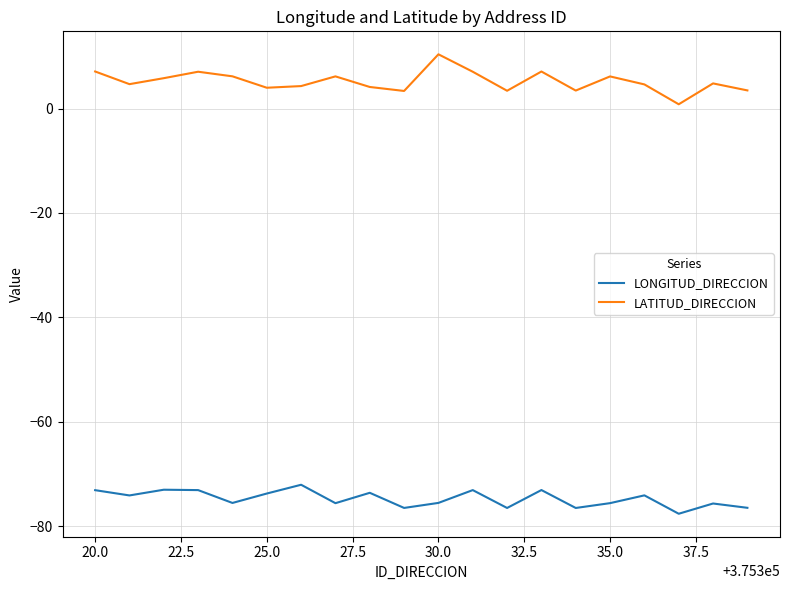

Rank the series by their maximum value, from lowest to highest.

LONGITUD_DIRECCION, LATITUD_DIRECCION